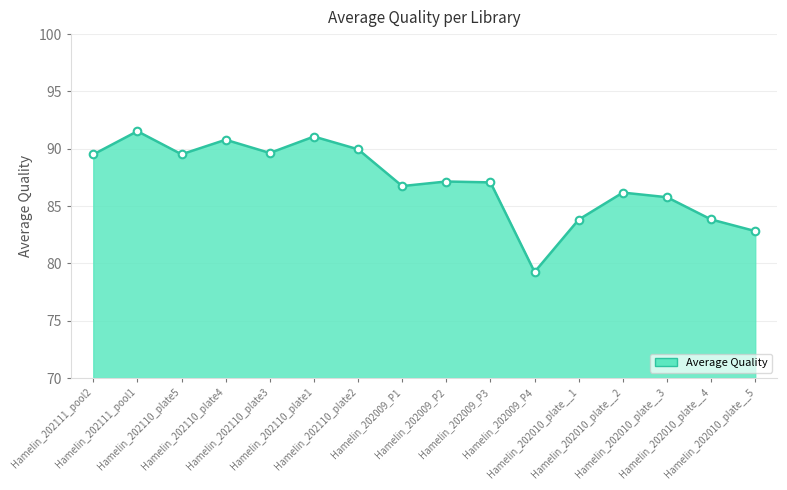

What is the difference between the maximum and minimum values?

12.3